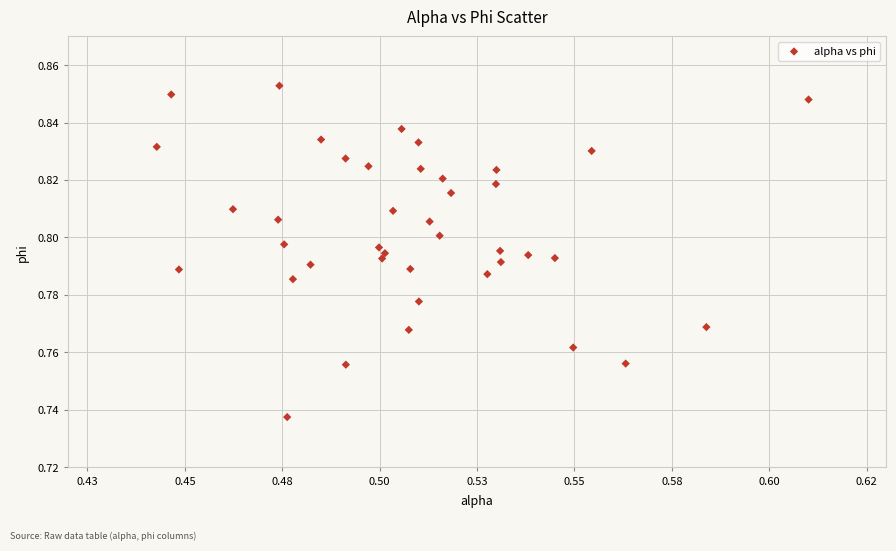

Count the number of points in this scatter plot.

40